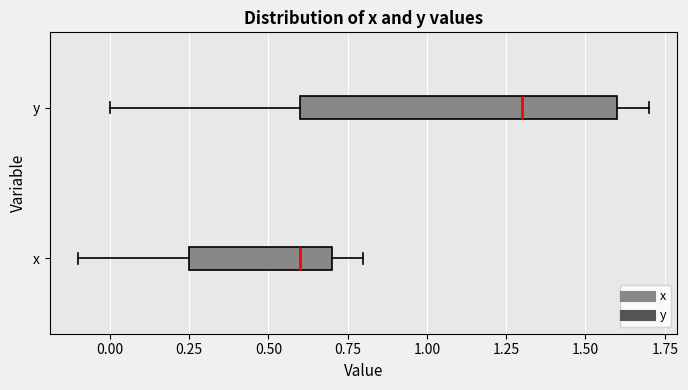

Reading bottom to top, read every box against the x-axis: the position of its median line, the range the box covers, and the ends of its whiskers. The values are not printed on the chart, so give them approximately, as read against the axis.

x: median 0.60, box 0.25 to 0.70, whiskers -0.10 to 0.80
y: median 1.30, box 0.60 to 1.60, whiskers 0.00 to 1.70